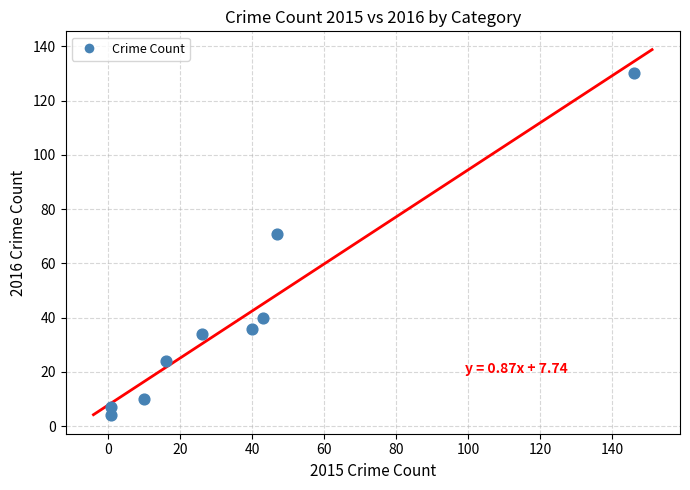

What Y value in the scatter plot is closest to 67?

71